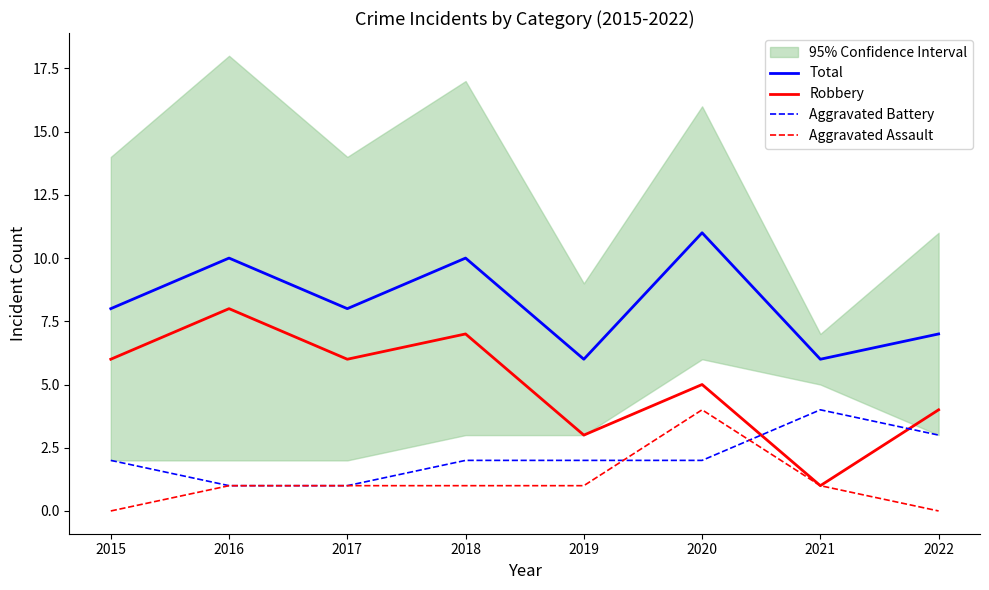

How many data points does each series have?

8